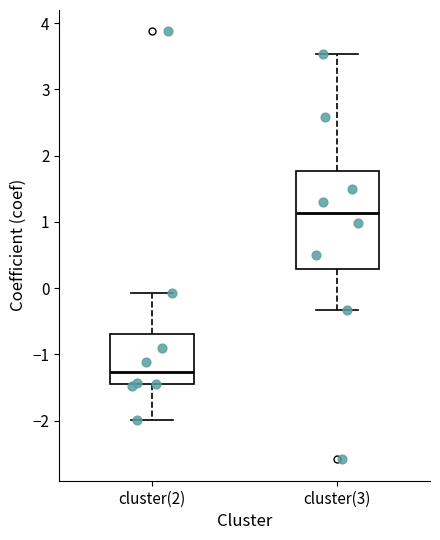

Which box is the tallest, from its lower edge to its upper edge?

cluster(3)